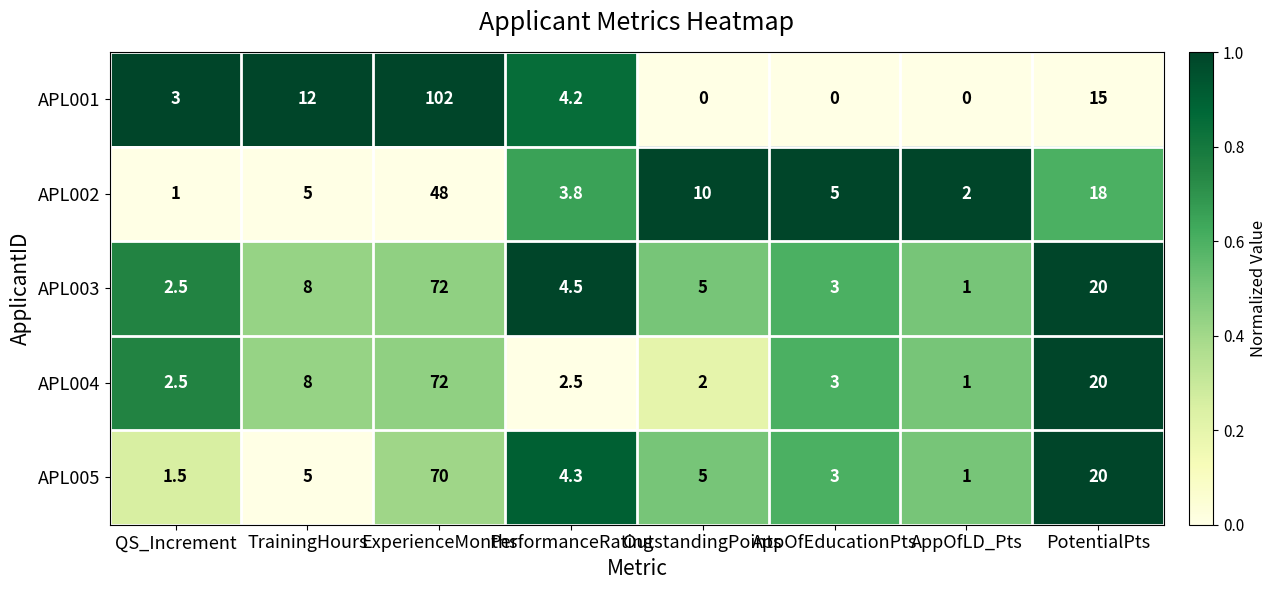

What is the spread (max minus min) of values at OutstandingPoints?

10.0